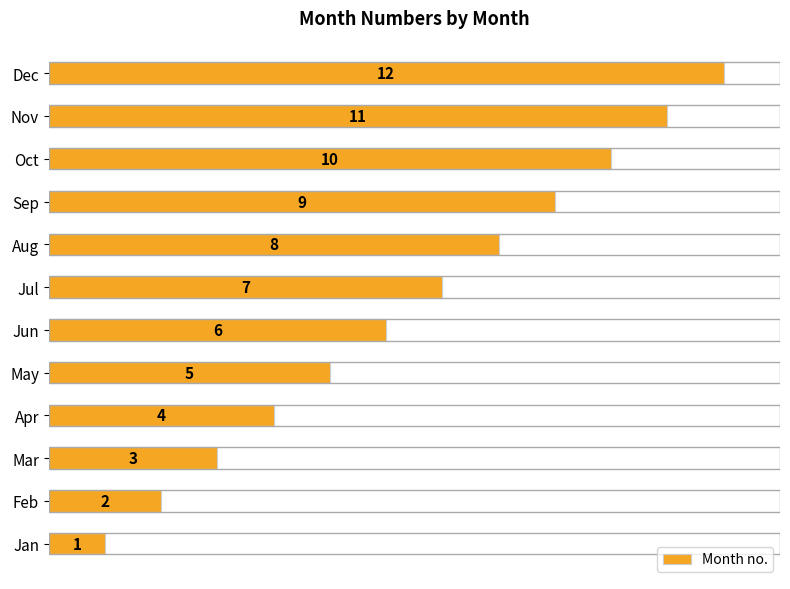

How many categories are shown in the chart?

12